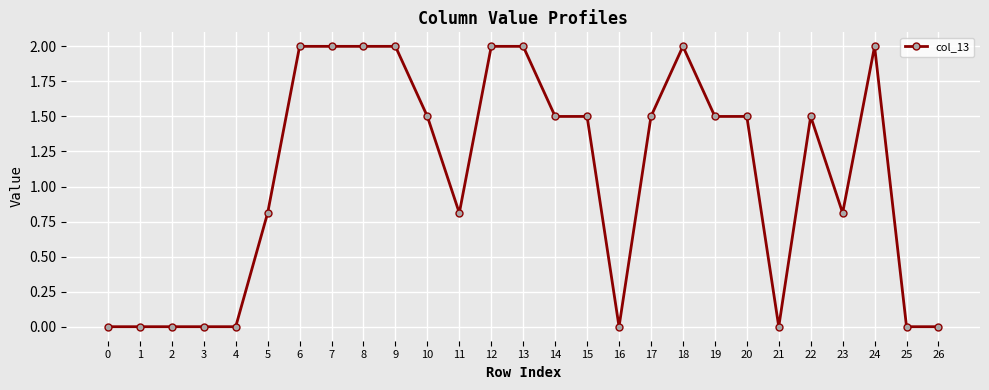

True or false: there are more than 0 points higher than both neighbors.

True